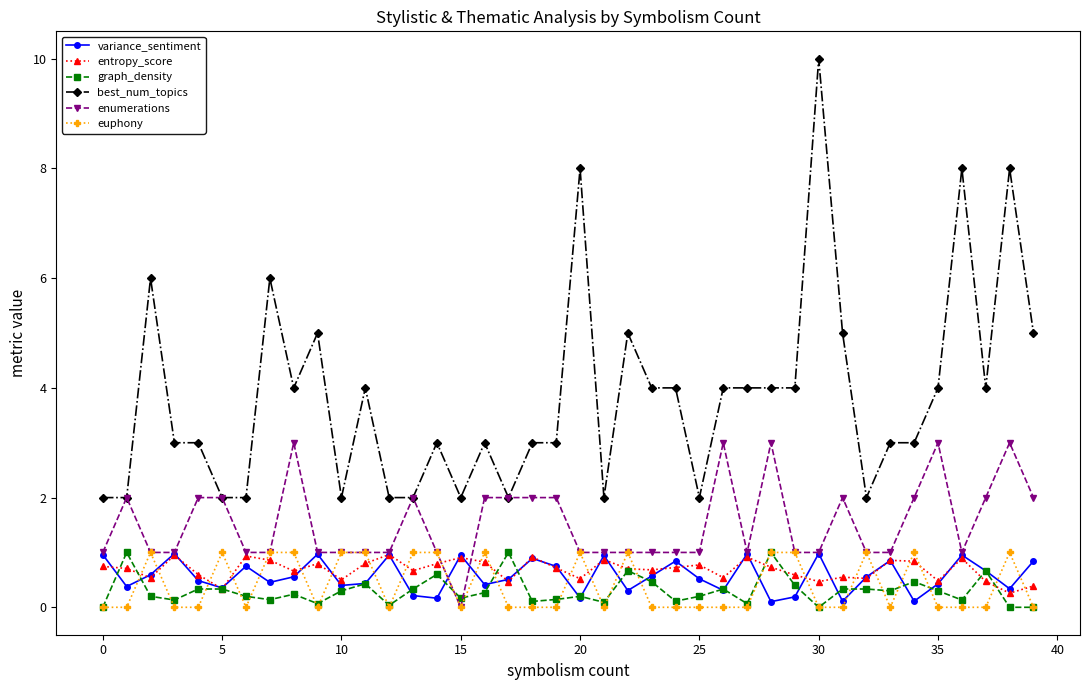

Which series has the widest spread of values?

best_num_topics